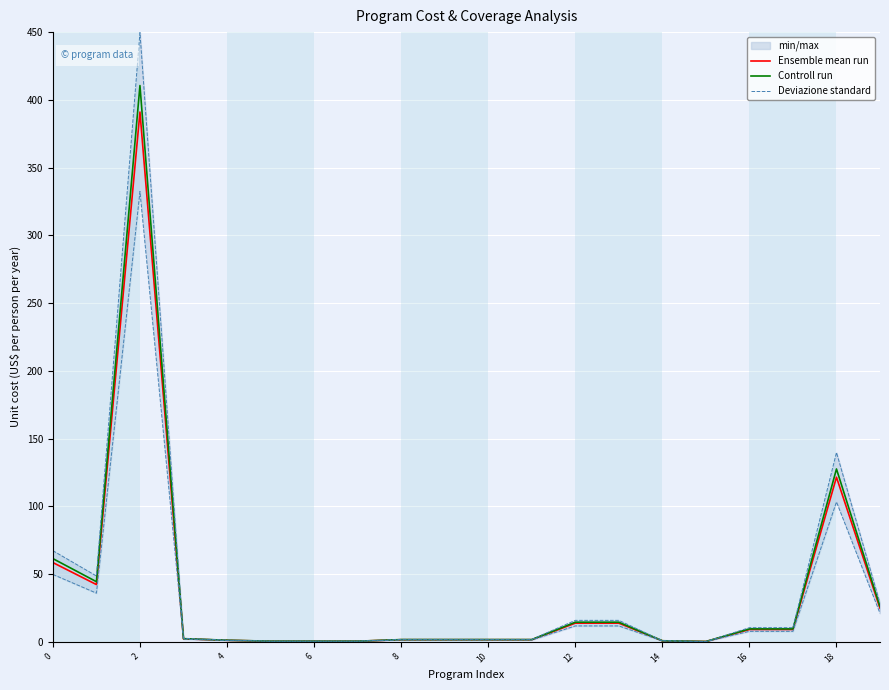

True or false: Controll run and Deviazione standard intersect in this chart.

False